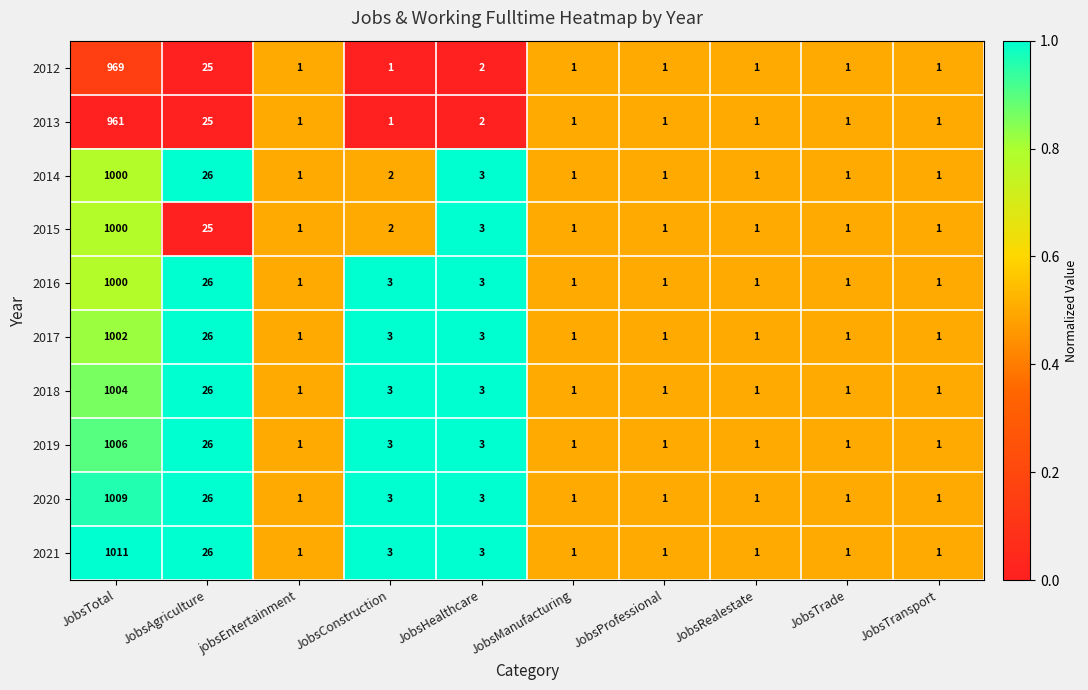

Which series has the largest range (max minus min)?

2021